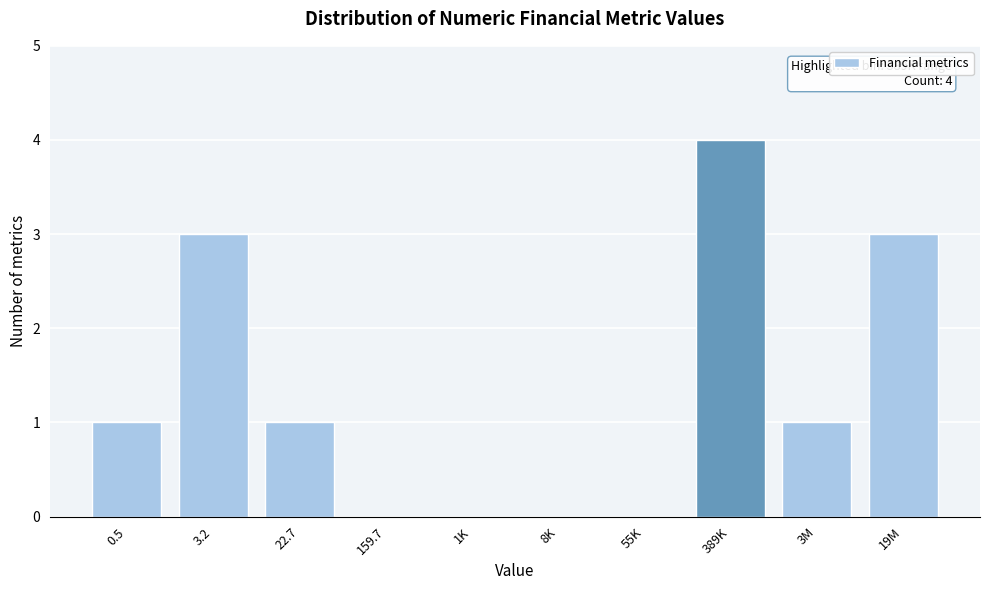

Reading right to left, extract all data points from this chart.

19M=3	3M=1	389K=4	55K=0	8K=0	1K=0	159.7=0	22.7=1	3.2=3	0.5=1